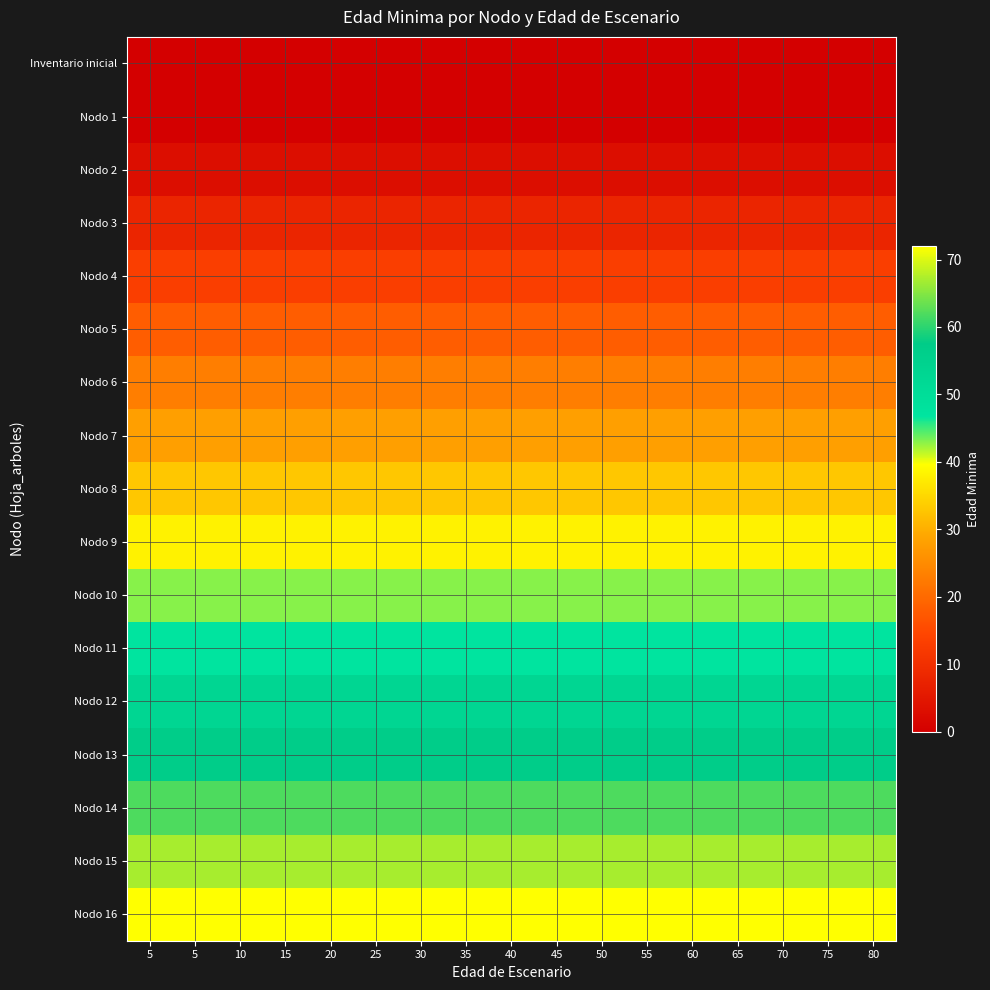

Which has a higher value, 65 or 50?

65